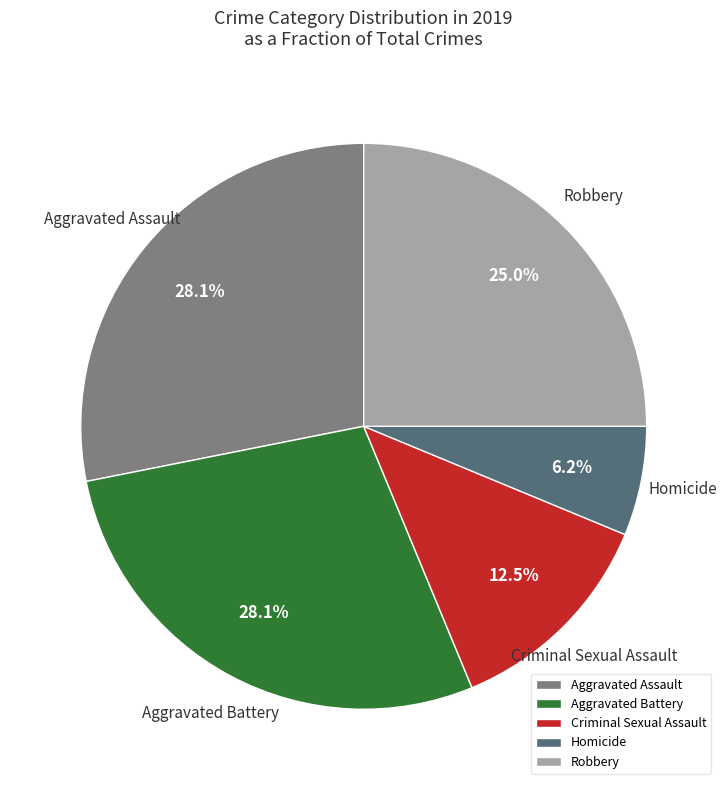

What percentage is the Robbery slice, to the nearest percent?

25%